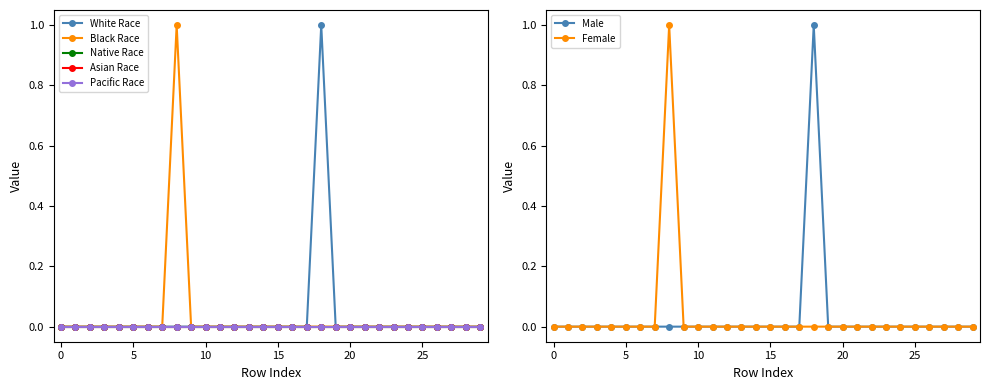

Reading left to right, what are all the values shown in this chart?

col_5: 0	0	0	0	0	0	0	0	0	0	0	0	0	0	0	0	0	0	1	0	0	0	0	0	0	0	0	0	0	0
col_21: 0	0	0	0	0	0	0	0	1	0	0	0	0	0	0	0	0	0	0	0	0	0	0	0	0	0	0	0	0	0
col_1: 0	0	0	0	0	0	0	0	0	0	0	0	0	0	0	0	0	0	0	0	0	0	0	0	0	0	0	0	0	0
col_2: 0	0	0	0	0	0	0	0	0	0	0	0	0	0	0	0	0	0	0	0	0	0	0	0	0	0	0	0	0	0
col_3: 0	0	0	0	0	0	0	0	0	0	0	0	0	0	0	0	0	0	0	0	0	0	0	0	0	0	0	0	0	0
col_4: 0	0	0	0	0	0	0	0	0	0	0	0	0	0	0	0	0	0	0	0	0	0	0	0	0	0	0	0	0	0